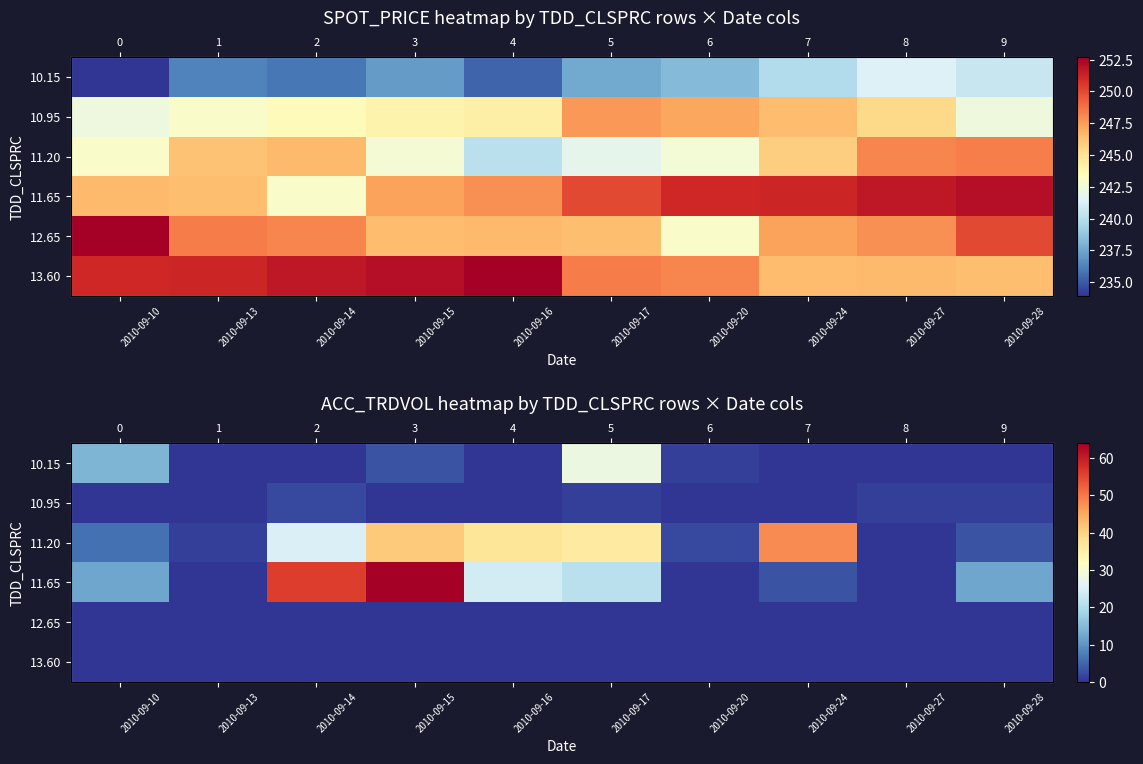

The 10.15 series shows -17 at 2010-09-24. True or false?

False